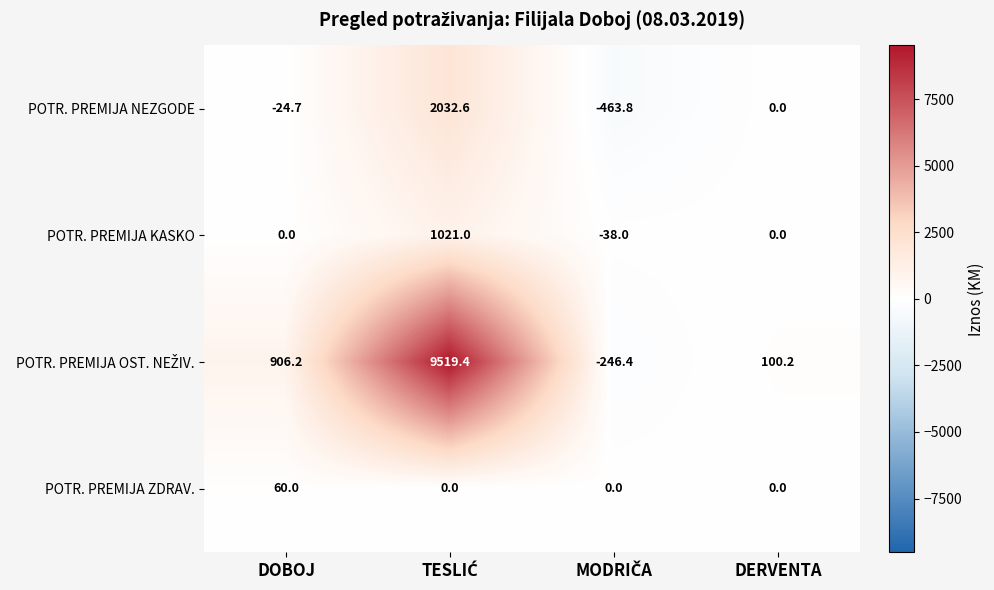

What is the difference between the maximum and minimum values in the POTR. PREMIJA NEZGODE series?

2496.4